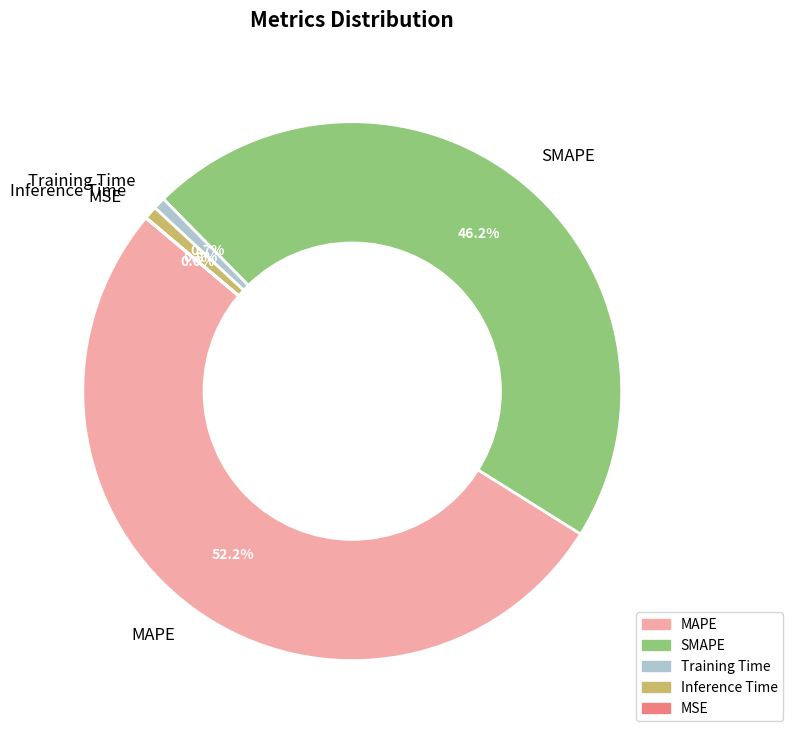

Is there any slice that represents more than half of the pie?

Yes